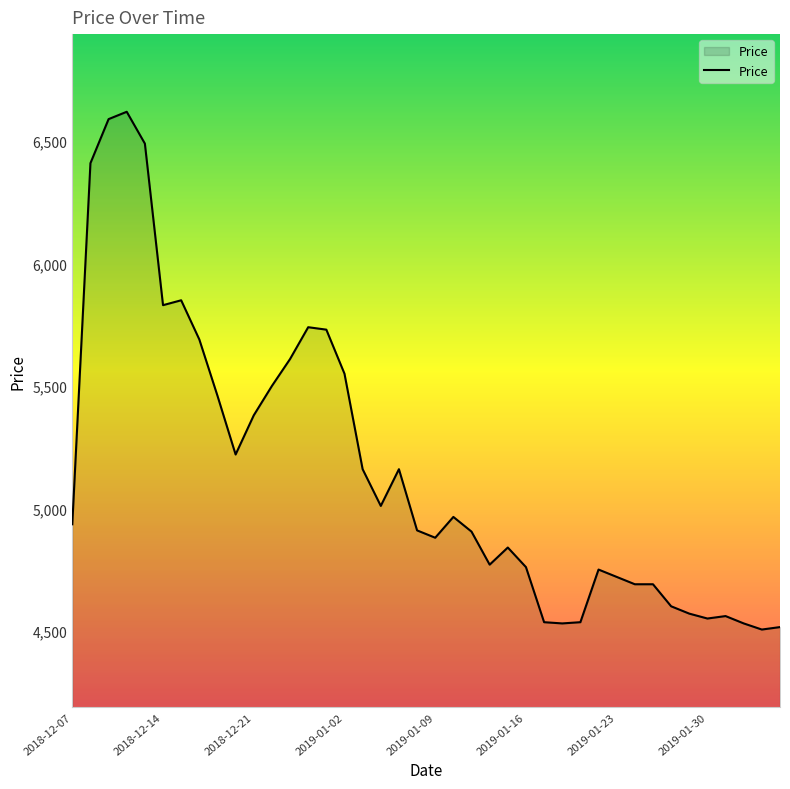

What is the minimum value shown in the chart?

4505